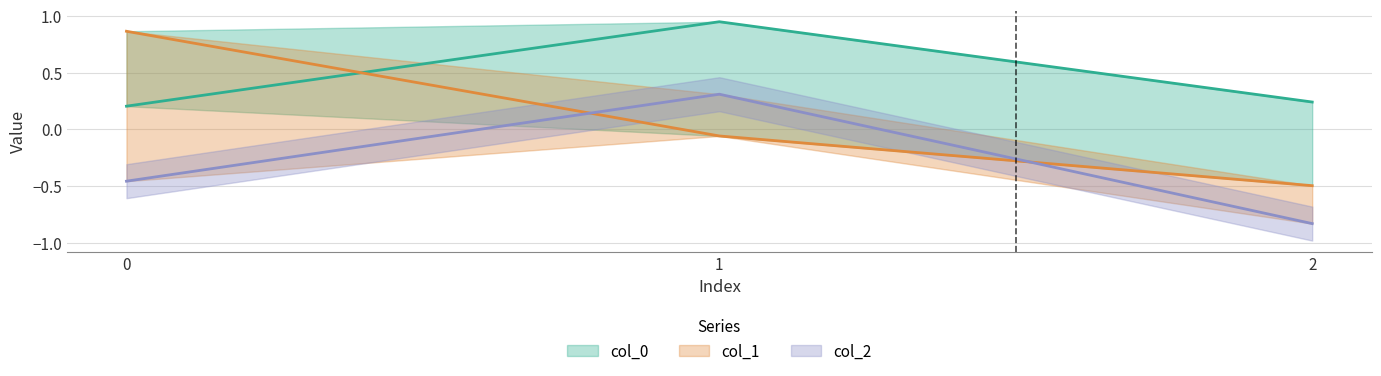

Read the col_1 value at 2.

-0.5